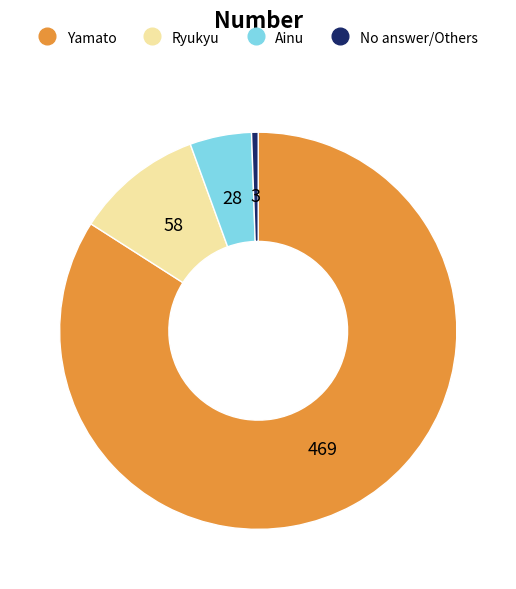

Does any single category account for the majority?

Yes